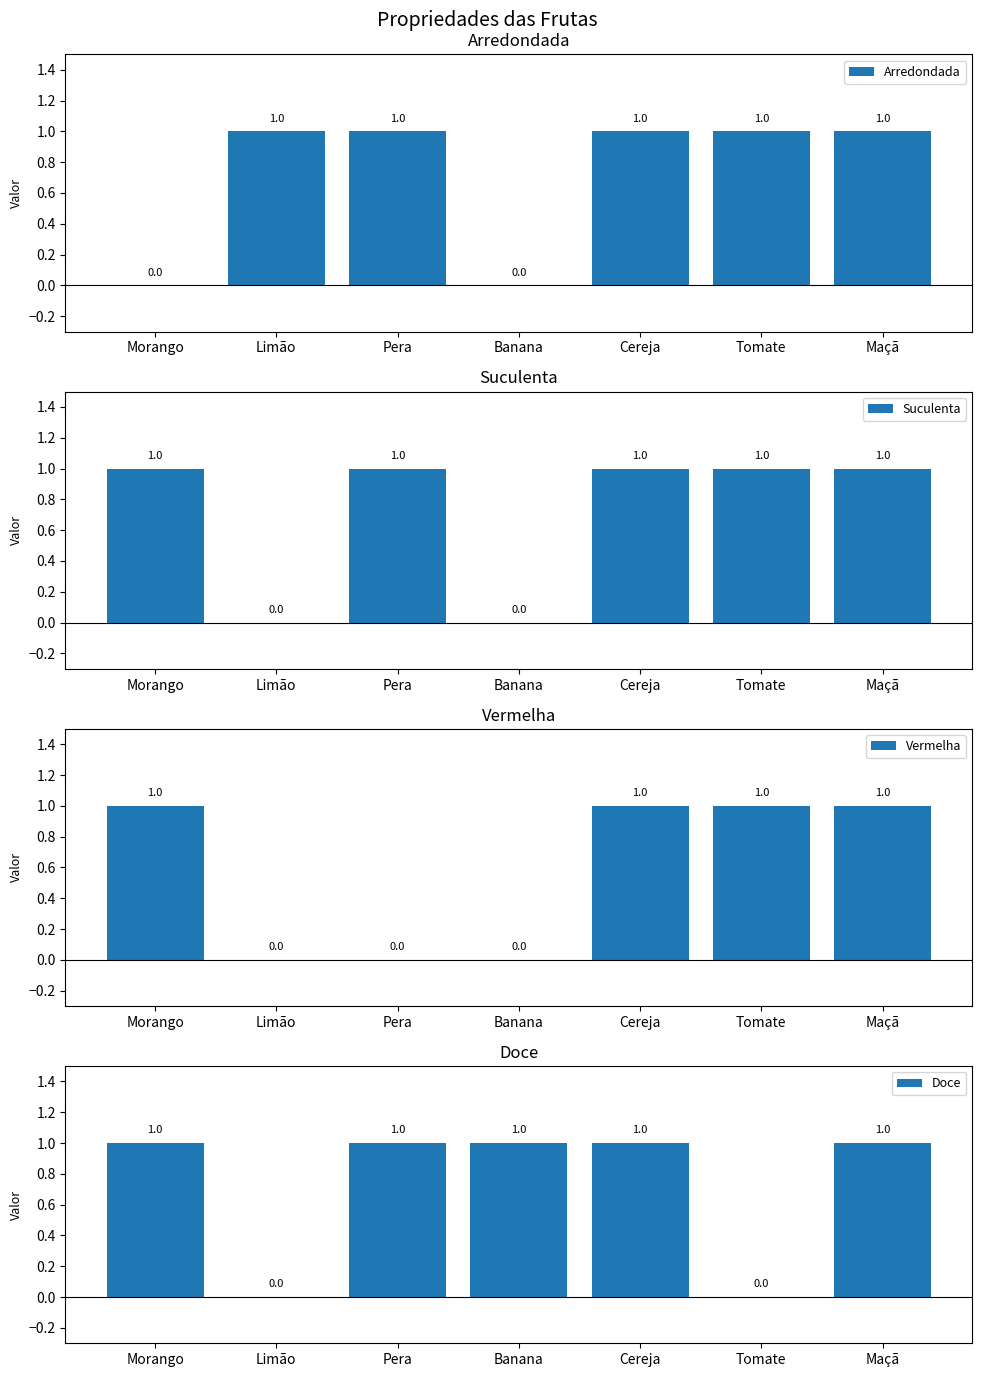

What are all the series names shown in the legend?

Arredondada, Suculenta, Vermelha, Doce